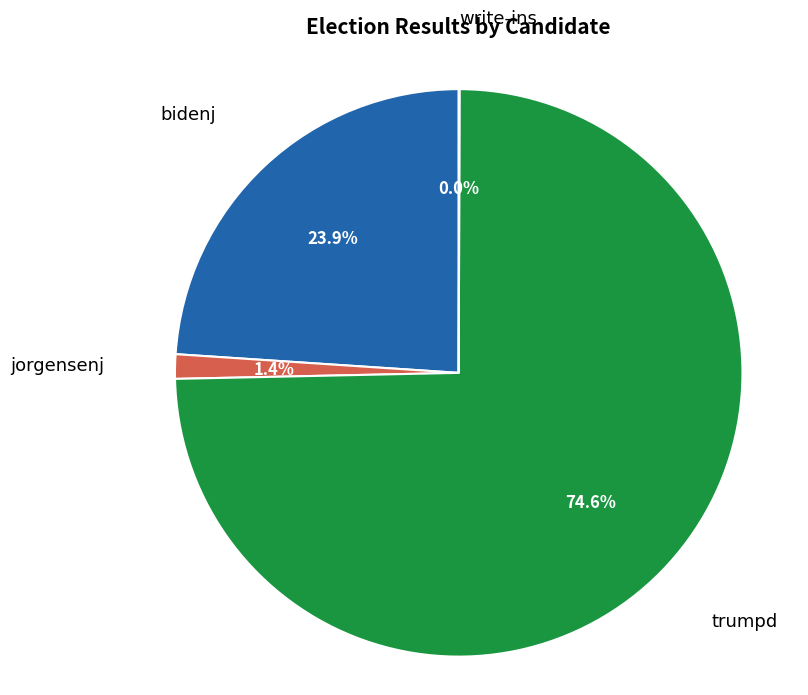

What is the largest slice in the pie chart?

trumpd